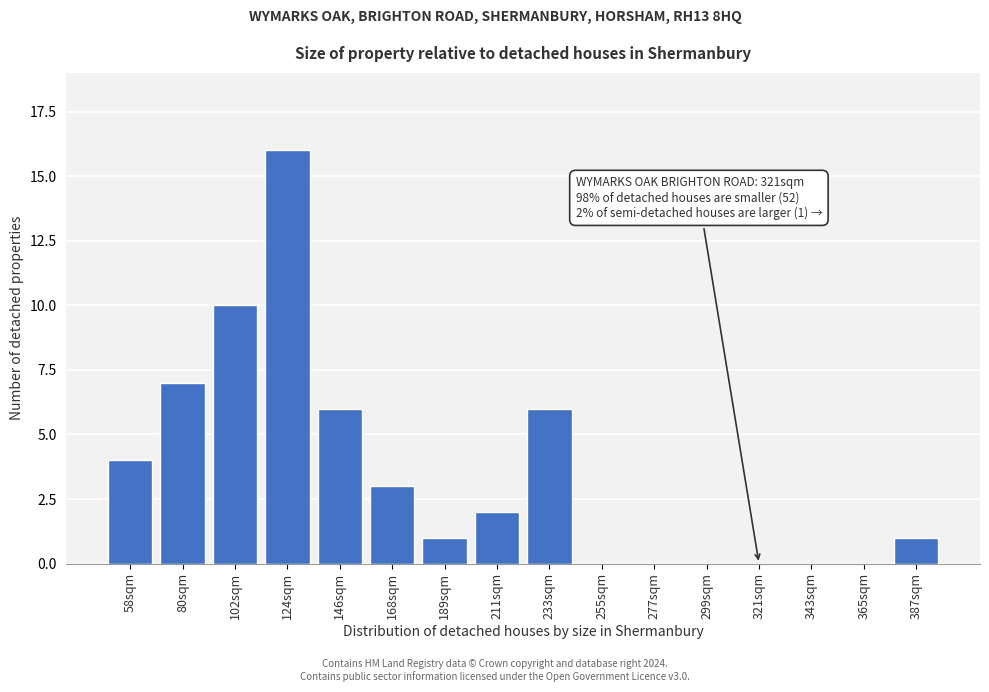

Reading left to right, extract all data points from this chart.

58sqm=4	80sqm=7	102sqm=10	124sqm=16	146sqm=6	168sqm=3	189sqm=1	211sqm=2	233sqm=6	255sqm=0	277sqm=0	299sqm=0	321sqm=0	343sqm=0	365sqm=0	387sqm=1